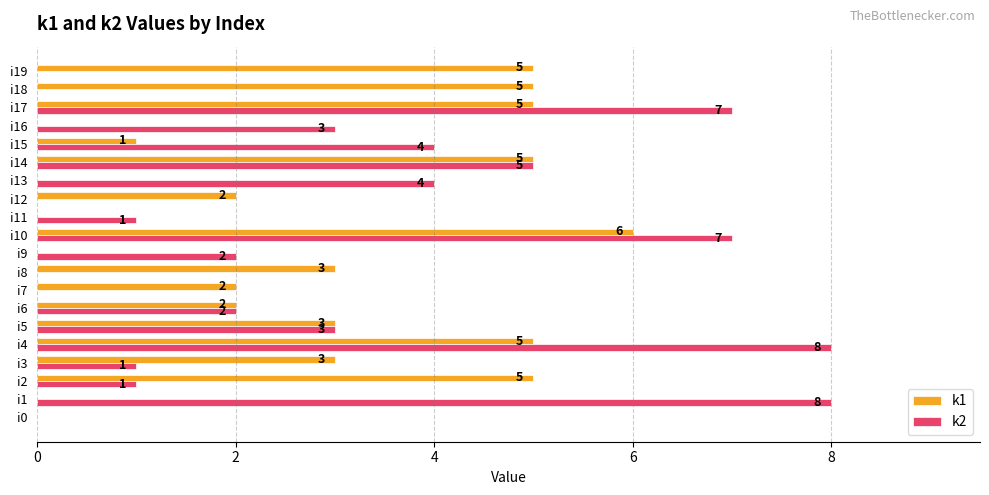

What is the highest value of the k1 series?

6